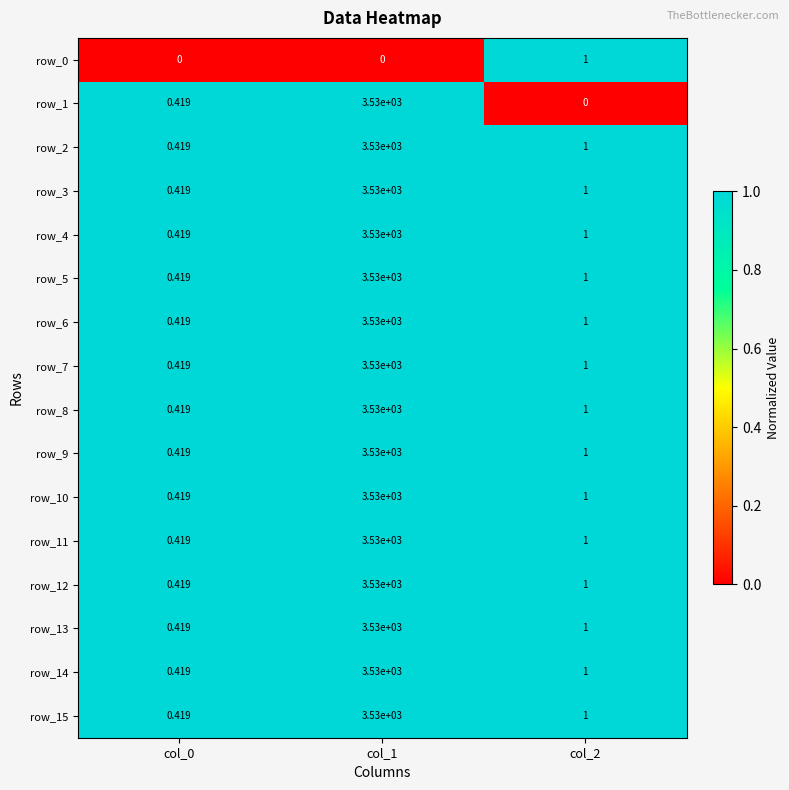

At which category is the sum across all series the highest?

col_1